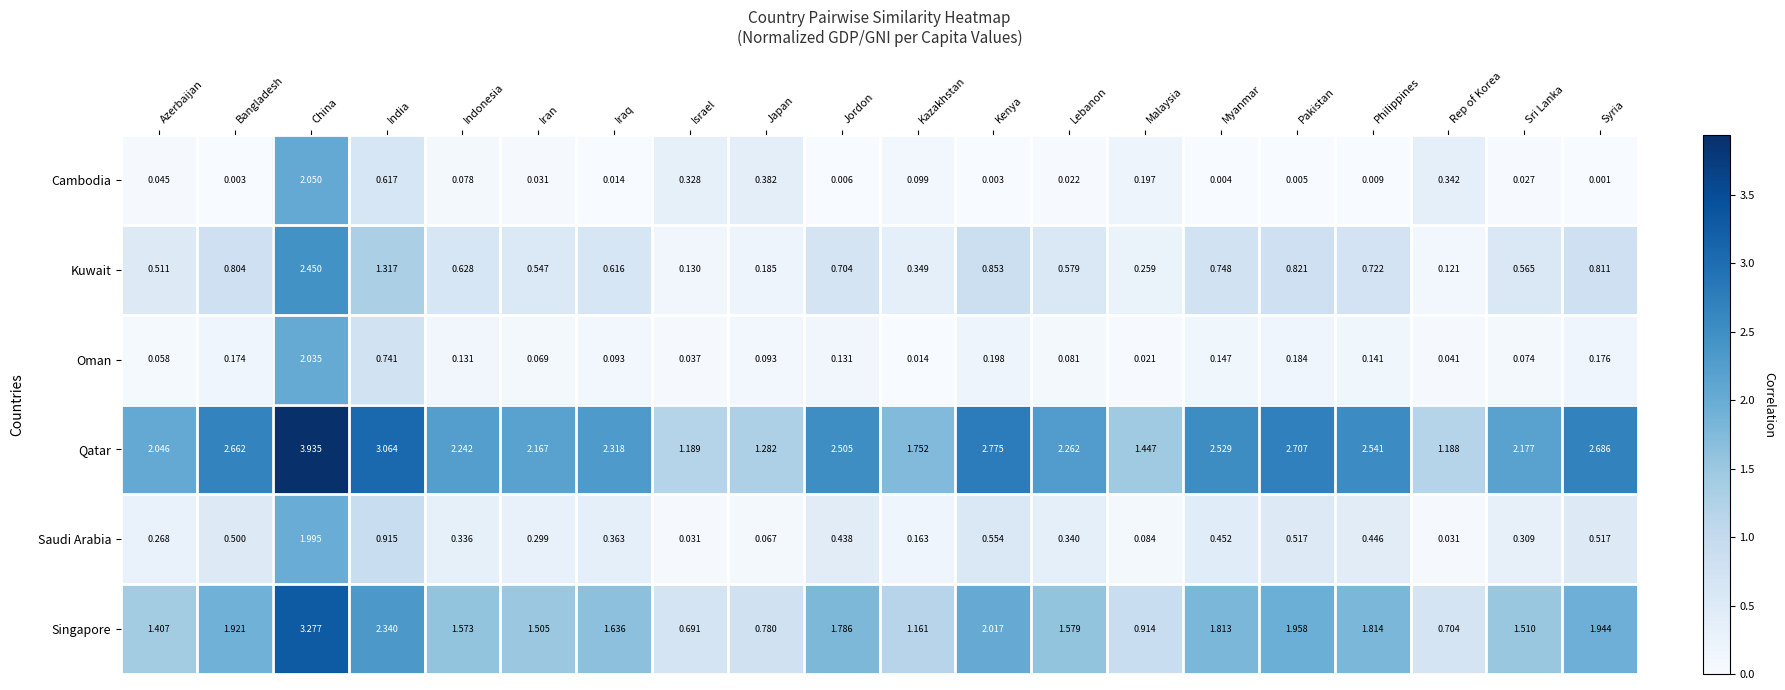

Where is Oman nearest to the value 1?

India